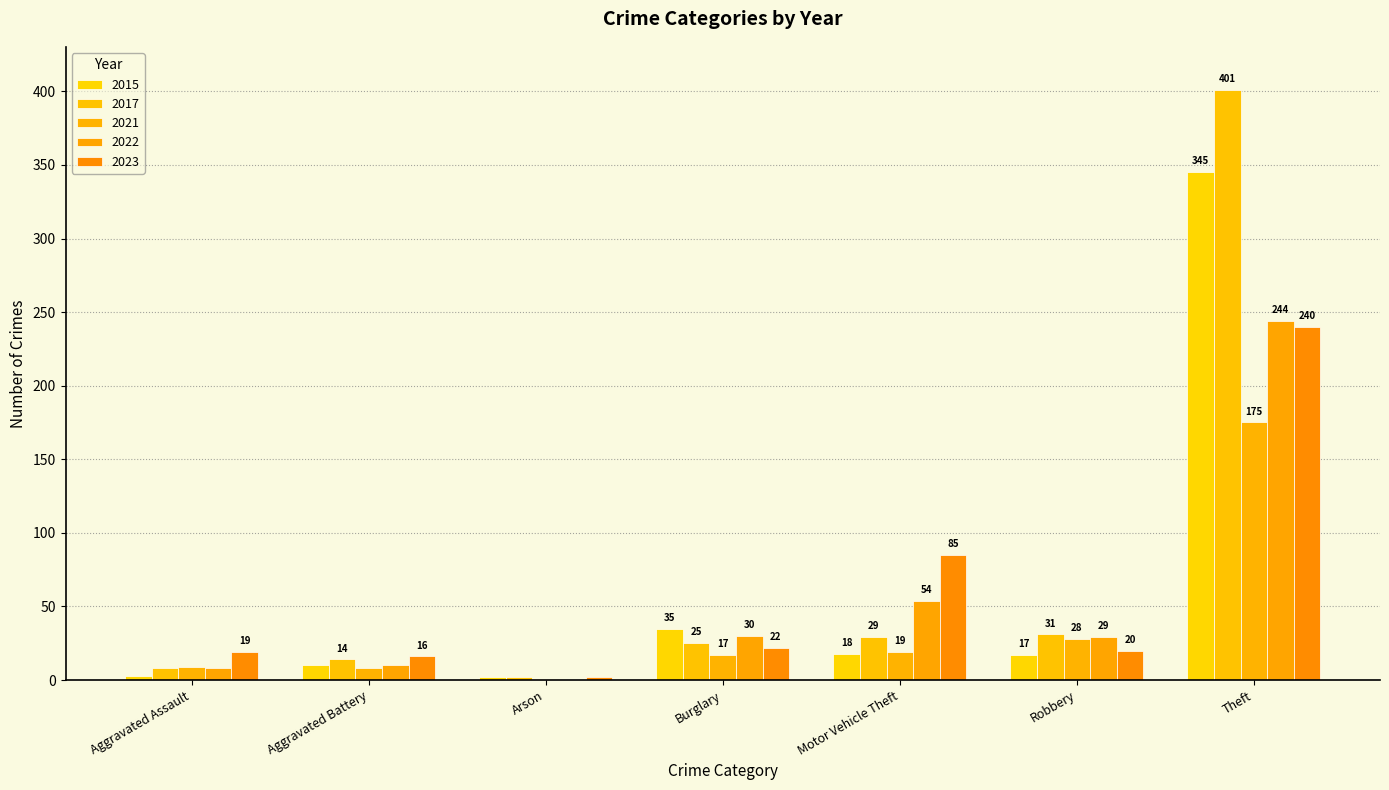

True or false: 2015 has a value of 345 at Theft.

True